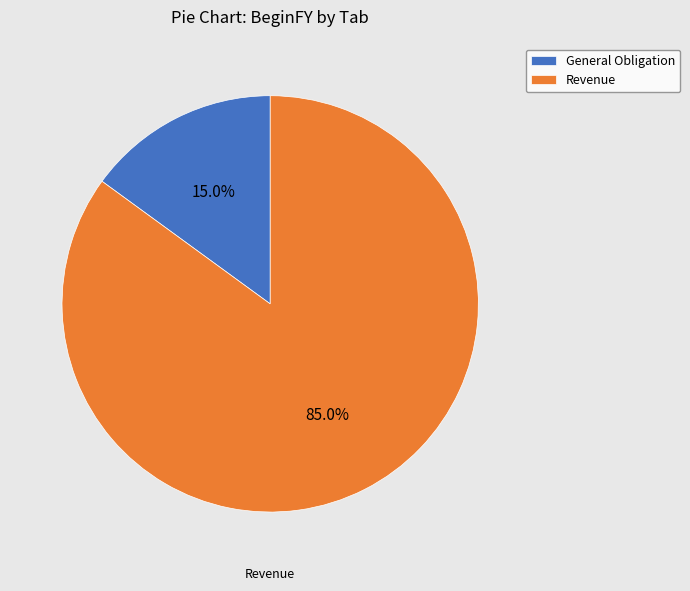

True or false: Revenue accounts for 92% of the total.

False